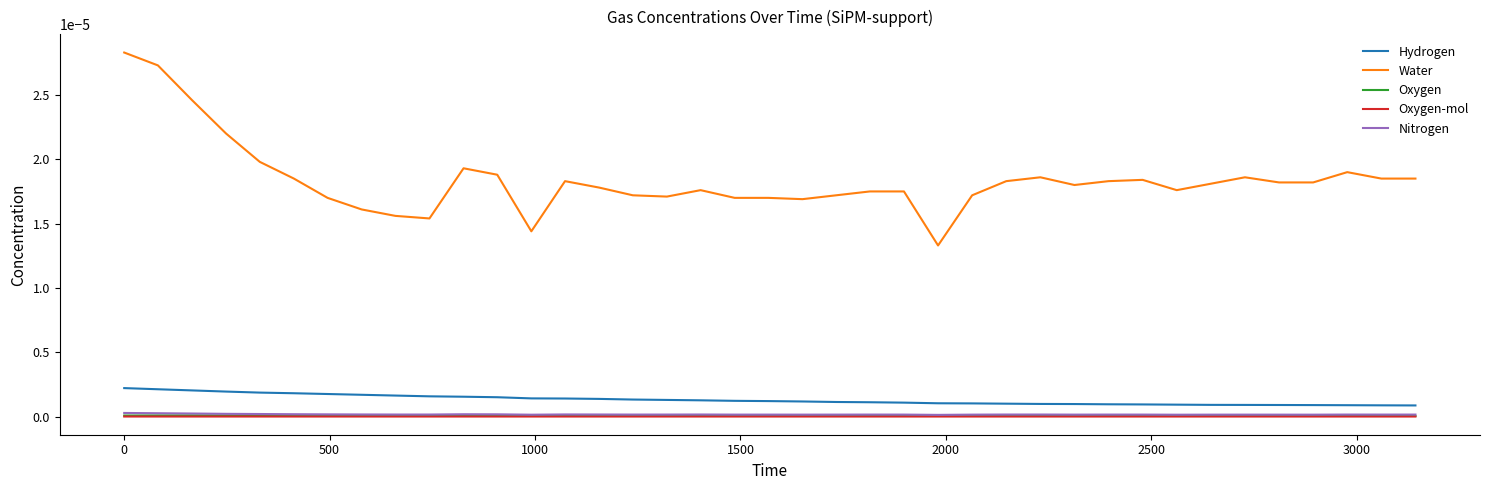

What are all the series names shown in the legend?

Hydrogen, Water, Oxygen, Oxygen-mol, Nitrogen